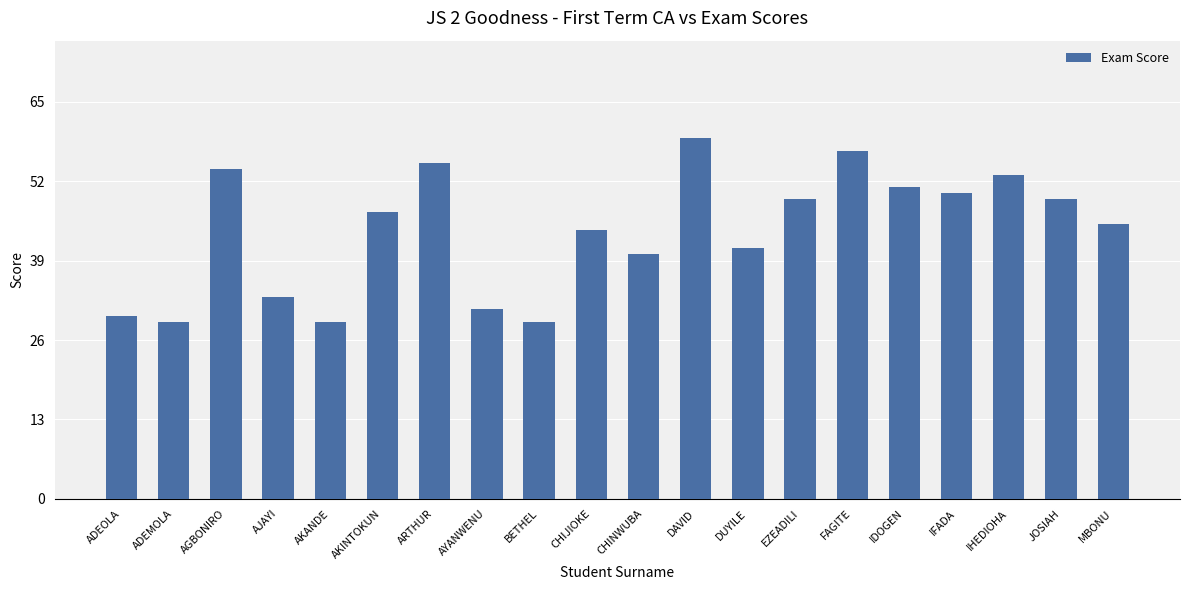

Reading left to right, what are all the values shown in this chart?

ADEOLA=30	ADEMOLA=29	AGBONIRO=54	AJAYI=33	AKANDE=29	AKINTOKUN=47	ARTHUR=55	AYANWENU=31	BETHEL=29	CHIJIOKE=44	CHINWUBA=40	DAVID=59	DUYILE=41	EZEADILI=49	FAGITE=57	IDOGEN=51	IFADA=50	IHEDIOHA=53	JOSIAH=49	MBONU=45